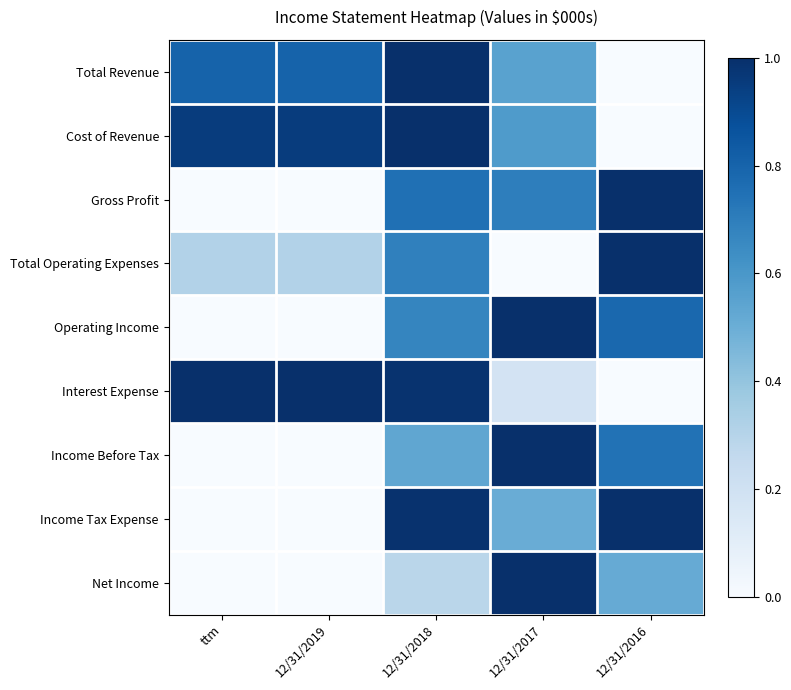

Which series has the largest total across all categories?

Cost of Revenue